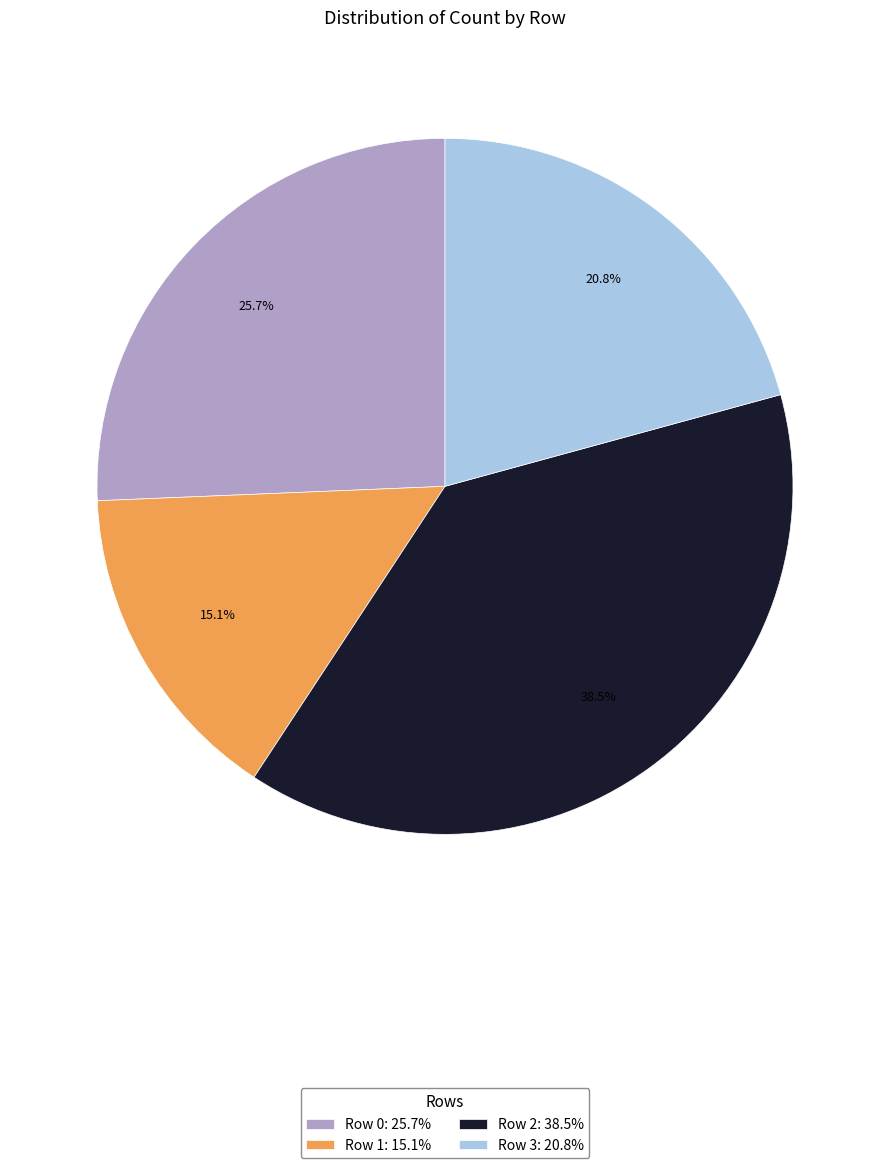

How many slices are in this pie chart?

4